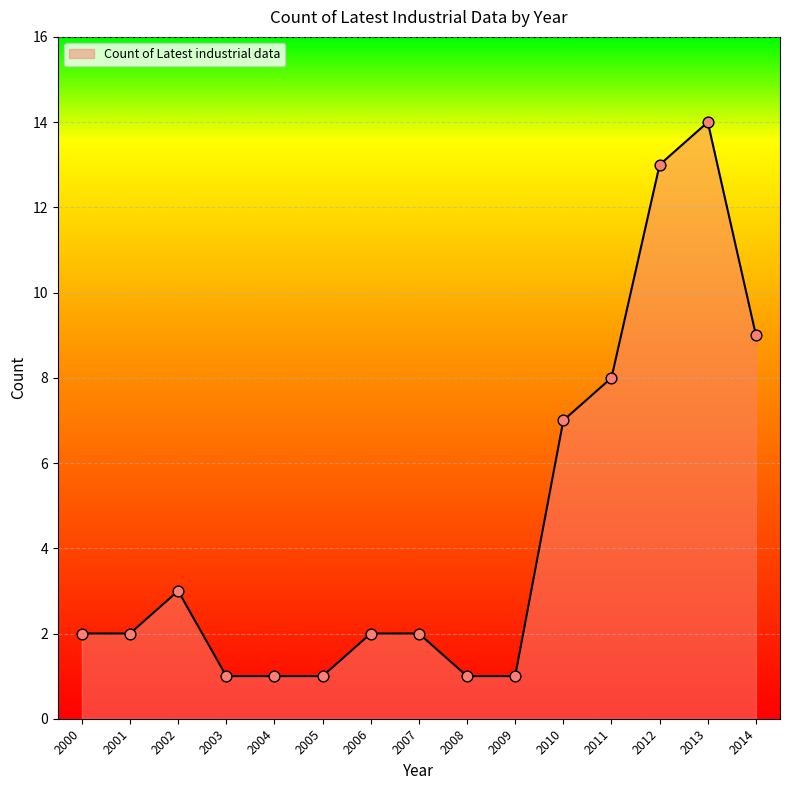

What is the change in value from 2006 to 2011?

+6